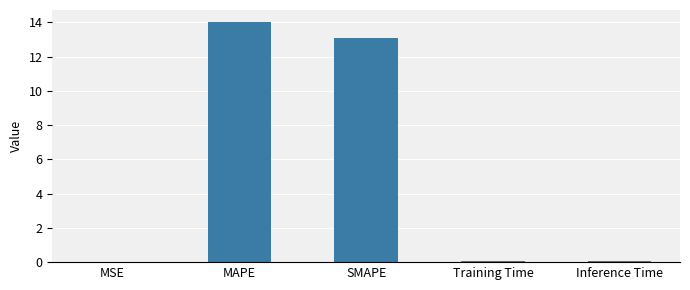

What is the change in value from MAPE to Inference Time?

-13.9